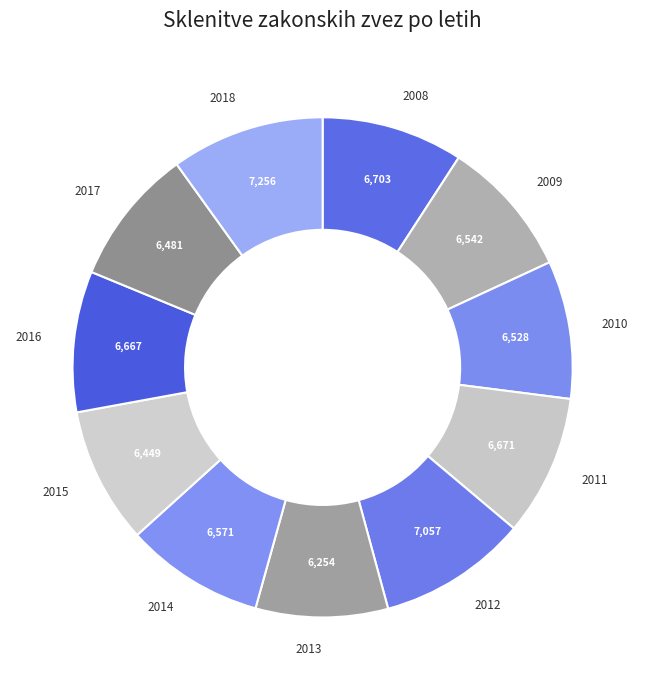

The 2009 slice represents 15% of the pie. True or false?

False